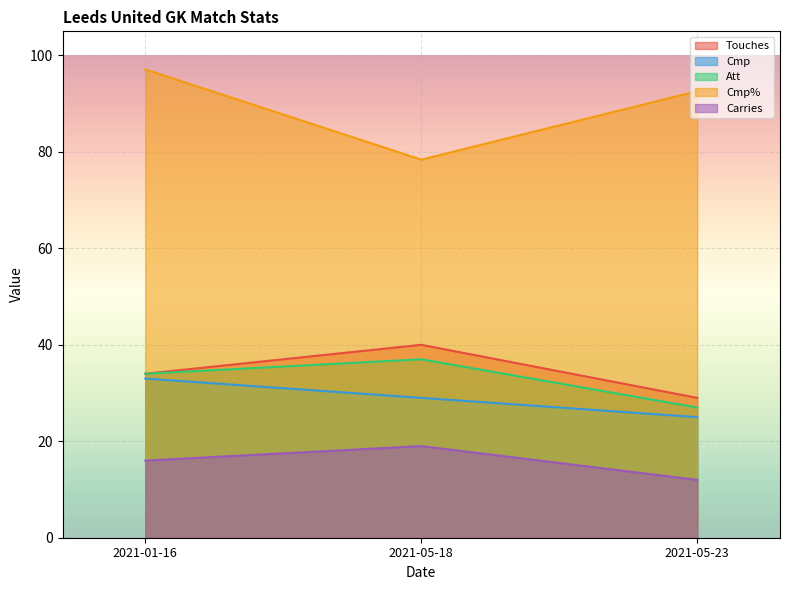

What is the difference between the highest and lowest values at 2021-05-18?

59.4